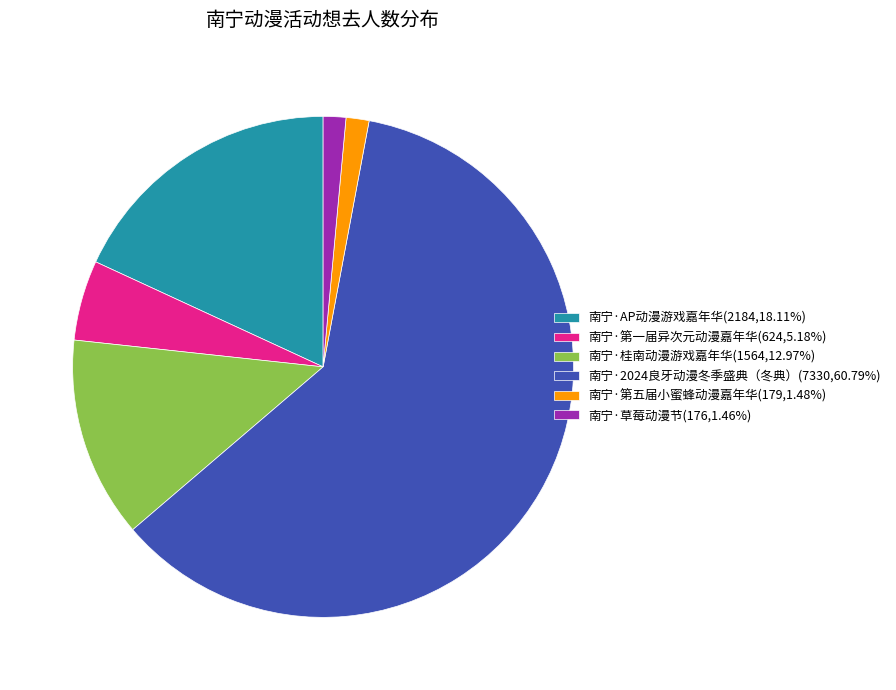

Is 南宁·桂南动漫游戏嘉年华(1564,12.97%) the majority of the pie?

No